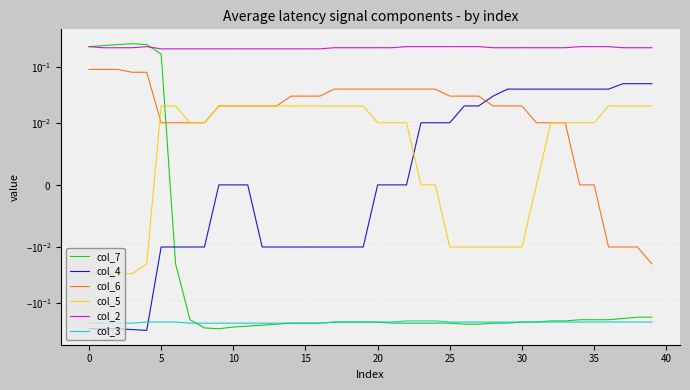

True or false: col_3 has more than 0 points higher than both neighbors.

False